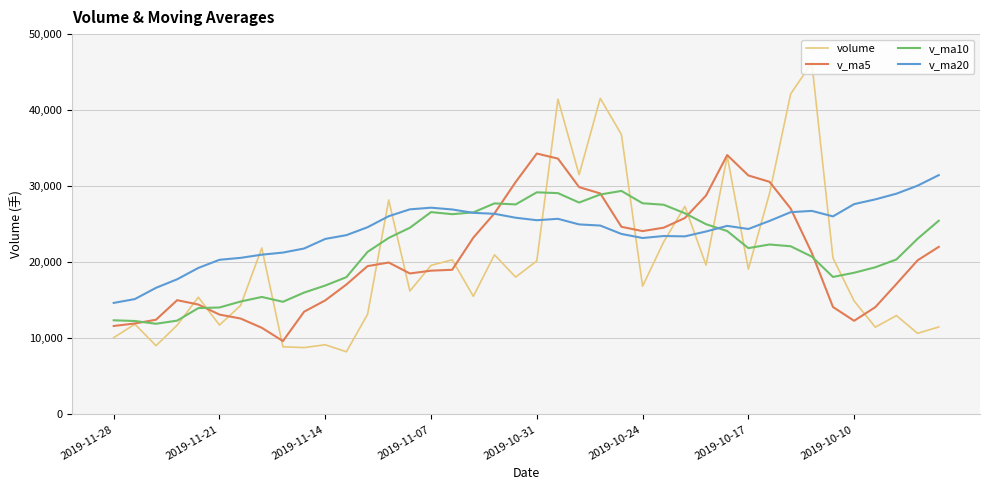

Which series has the widest spread of values?

volume